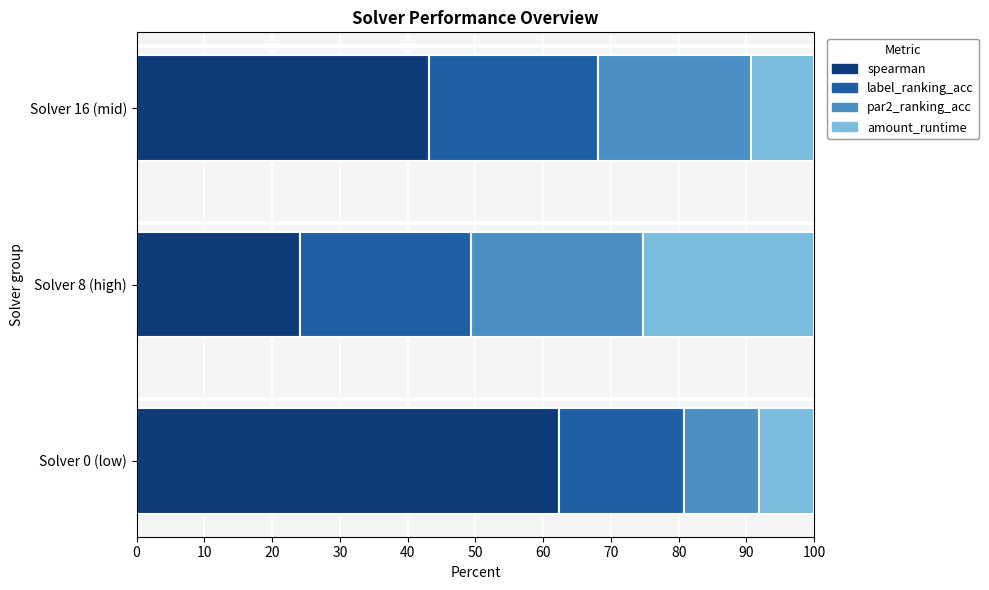

The spearman series shows 16.1 at Solver 8 (high). True or false?

False